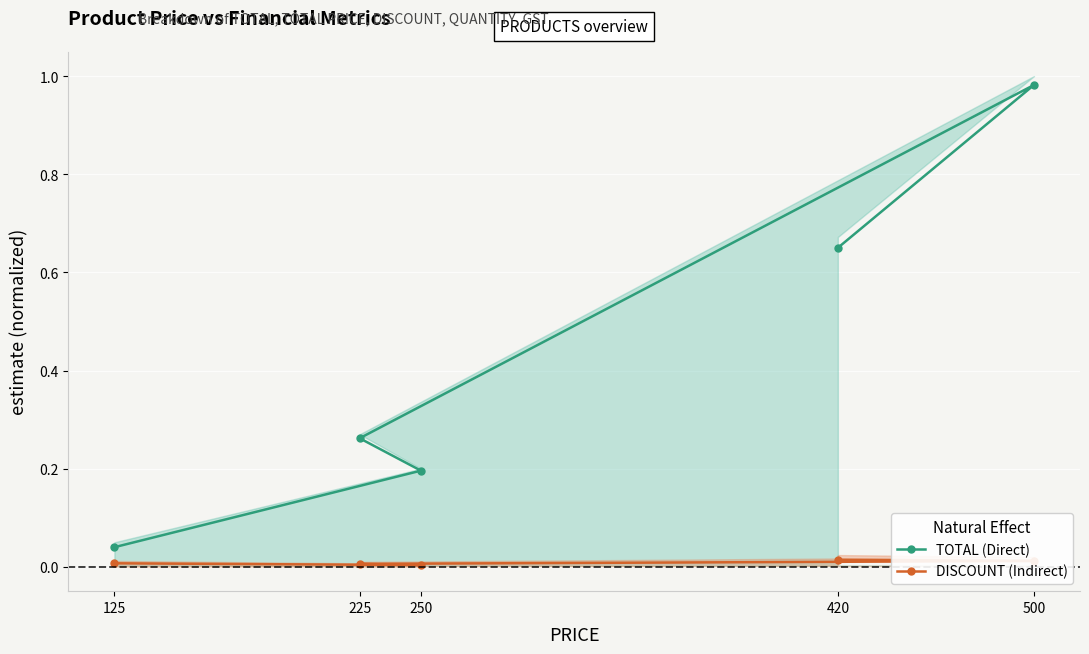

True or false: DISCOUNT (Indirect) and TOTAL (Direct) intersect in this chart.

False